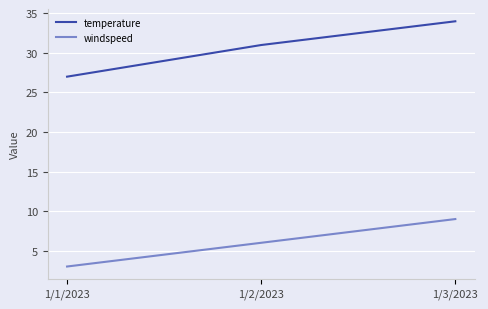

At which category is the sum across all series the highest?

1/3/2023